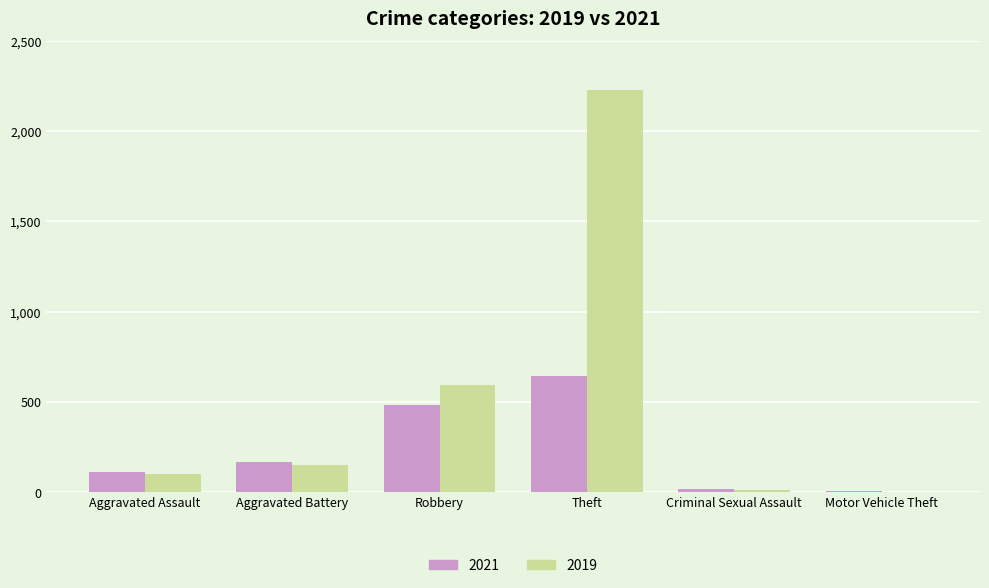

At which category is the sum across all series the highest?

Theft